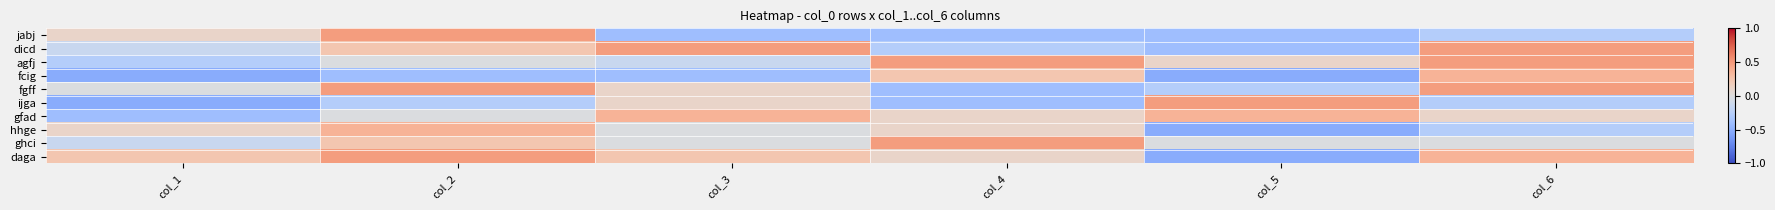

Rank the series by their maximum value, from highest to lowest.

jabj, dicd, agfj, fgff, ijga, ghci, daga, fcig, gfad, hhge